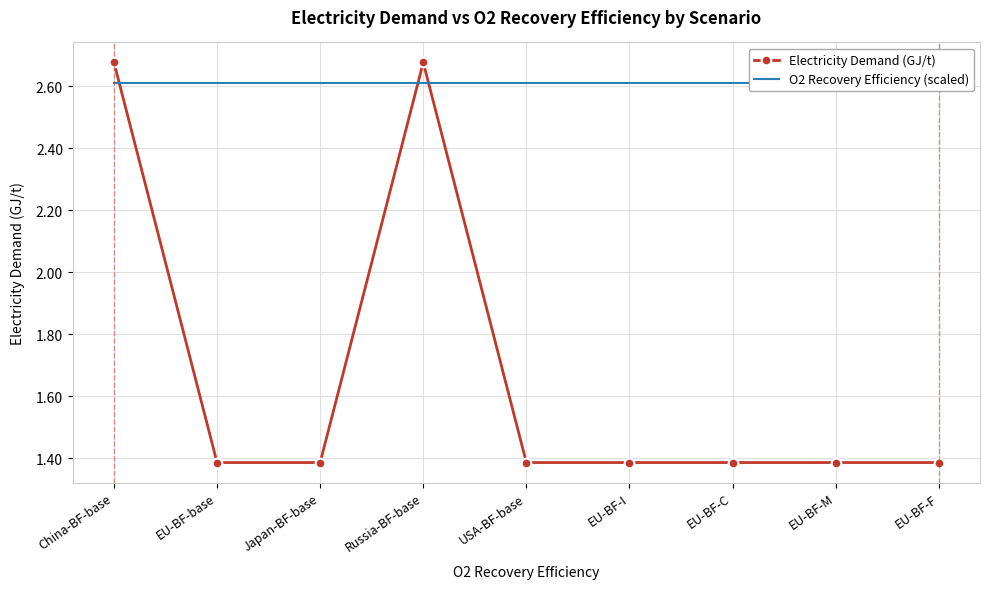

Reading right to left, transcribe all the data shown in this chart.

Electricity Demand (GJ/t): 1.4	1.4	1.4	1.4	1.4	2.7	1.4	1.4	2.7
O2 Recovery Efficiency (scaled): 2.6	2.6	2.6	2.6	2.6	2.6	2.6	2.6	2.6